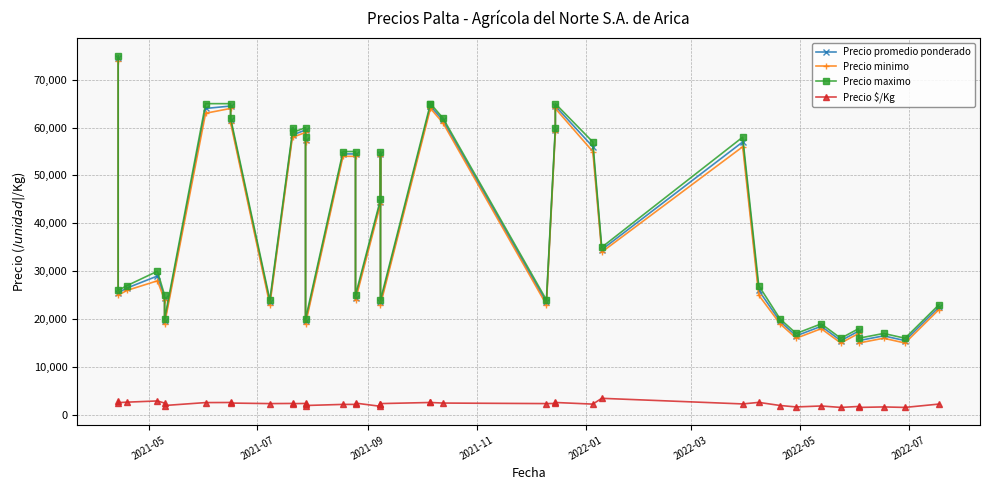

What is the maximum value shown in the chart?

75000